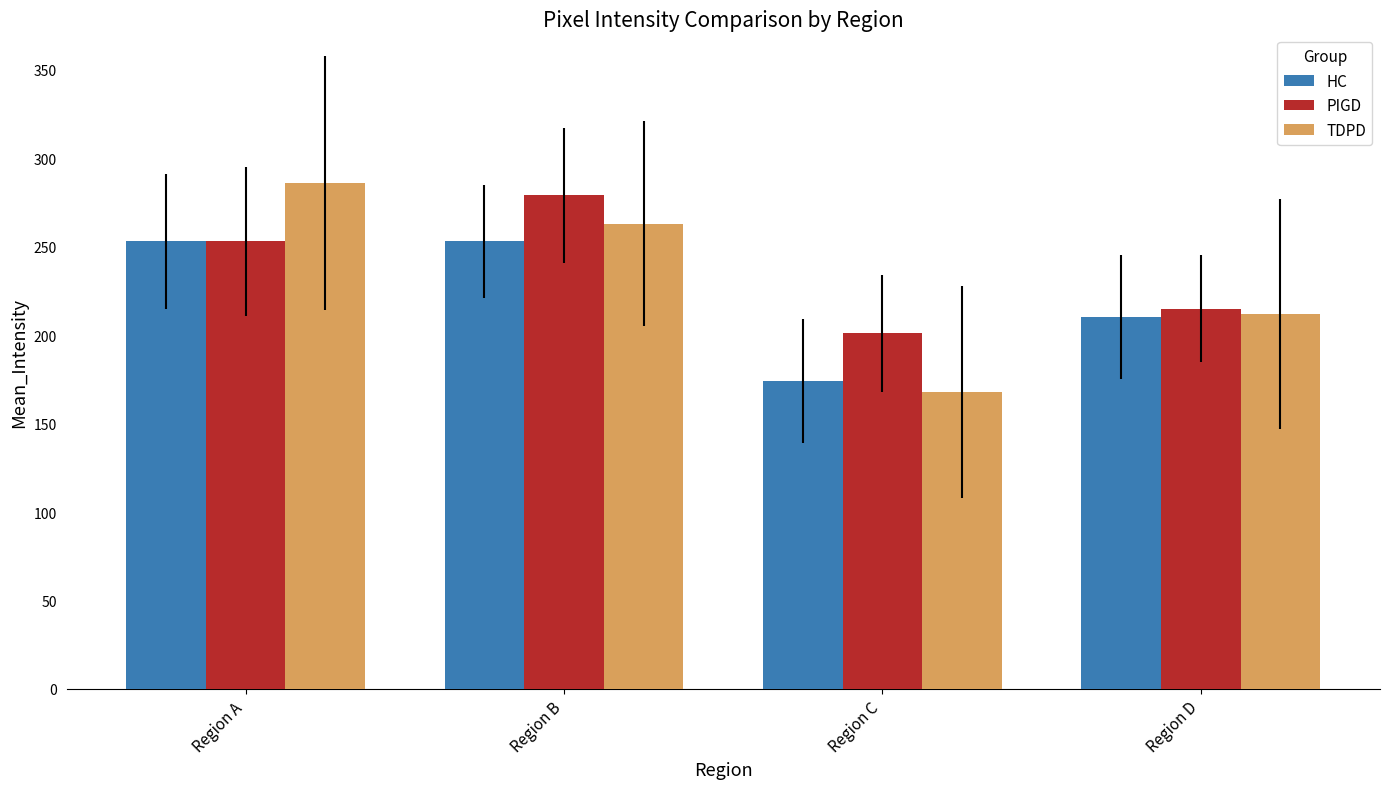

Reading right to left, what are all the values shown in this chart?

HC: 210	174	253	253
PIGD: 215	201	279	253
TDPD: 212	168	263	286